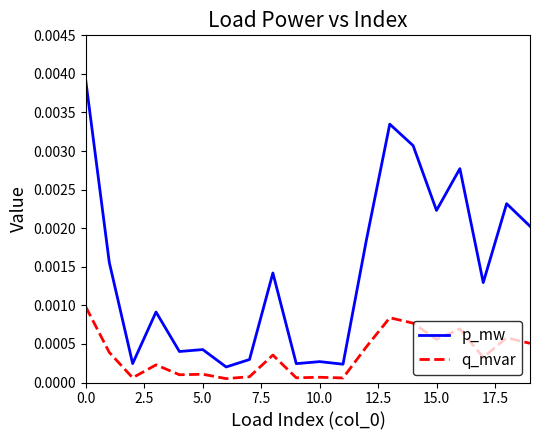

Which series has the largest range (max minus min)?

p_mw